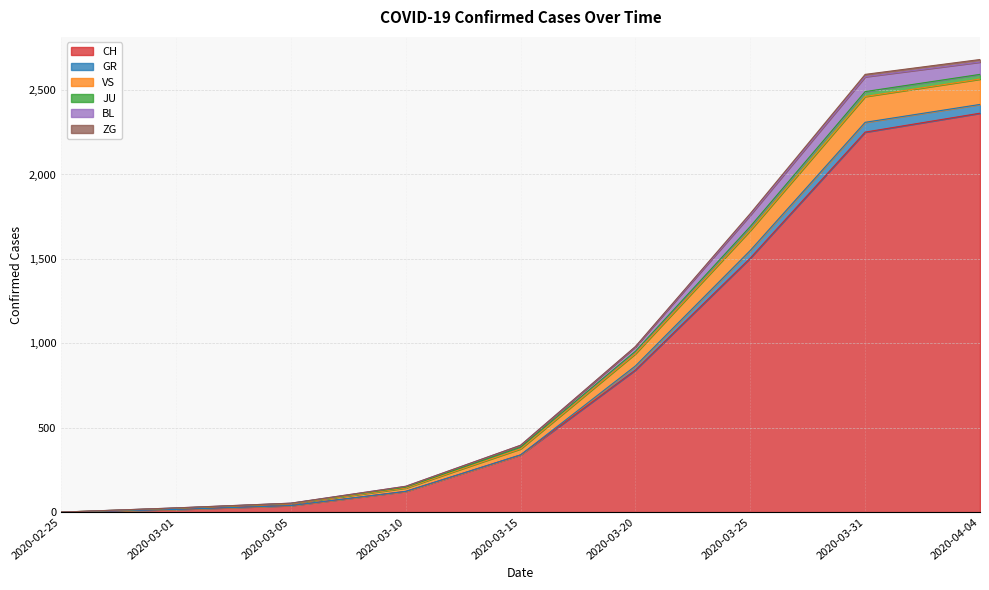

At which label does VS first exceed 396?

2020-03-20